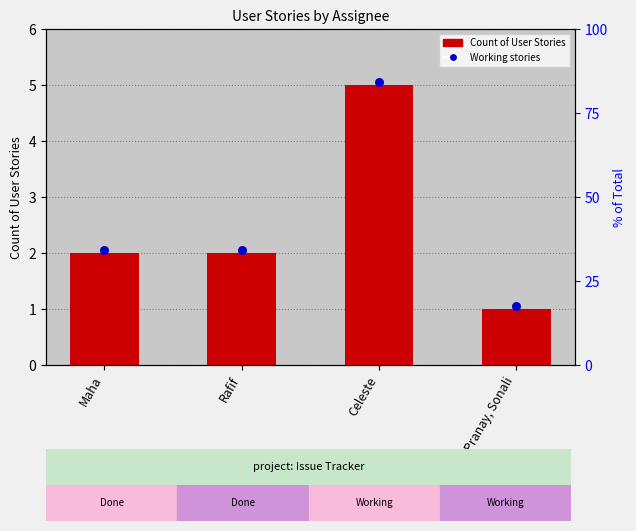

What is the change in value from Celeste to Pranay, Sonali?

-4